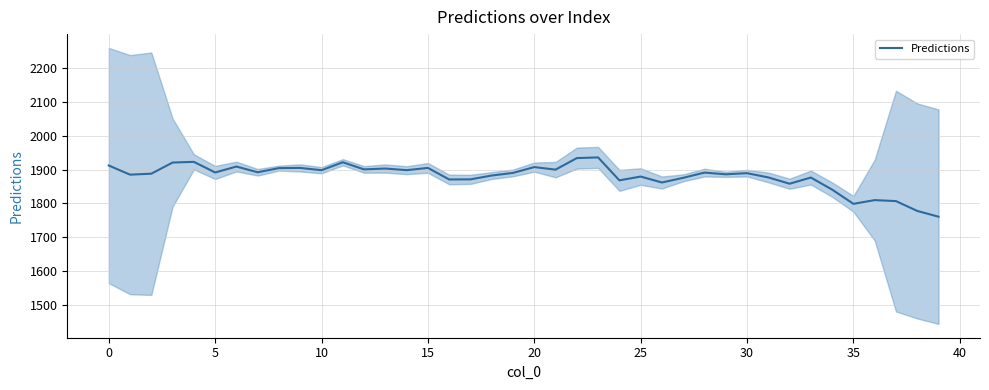

How many interior local peaks (higher than both neighbors) does the data have?

13